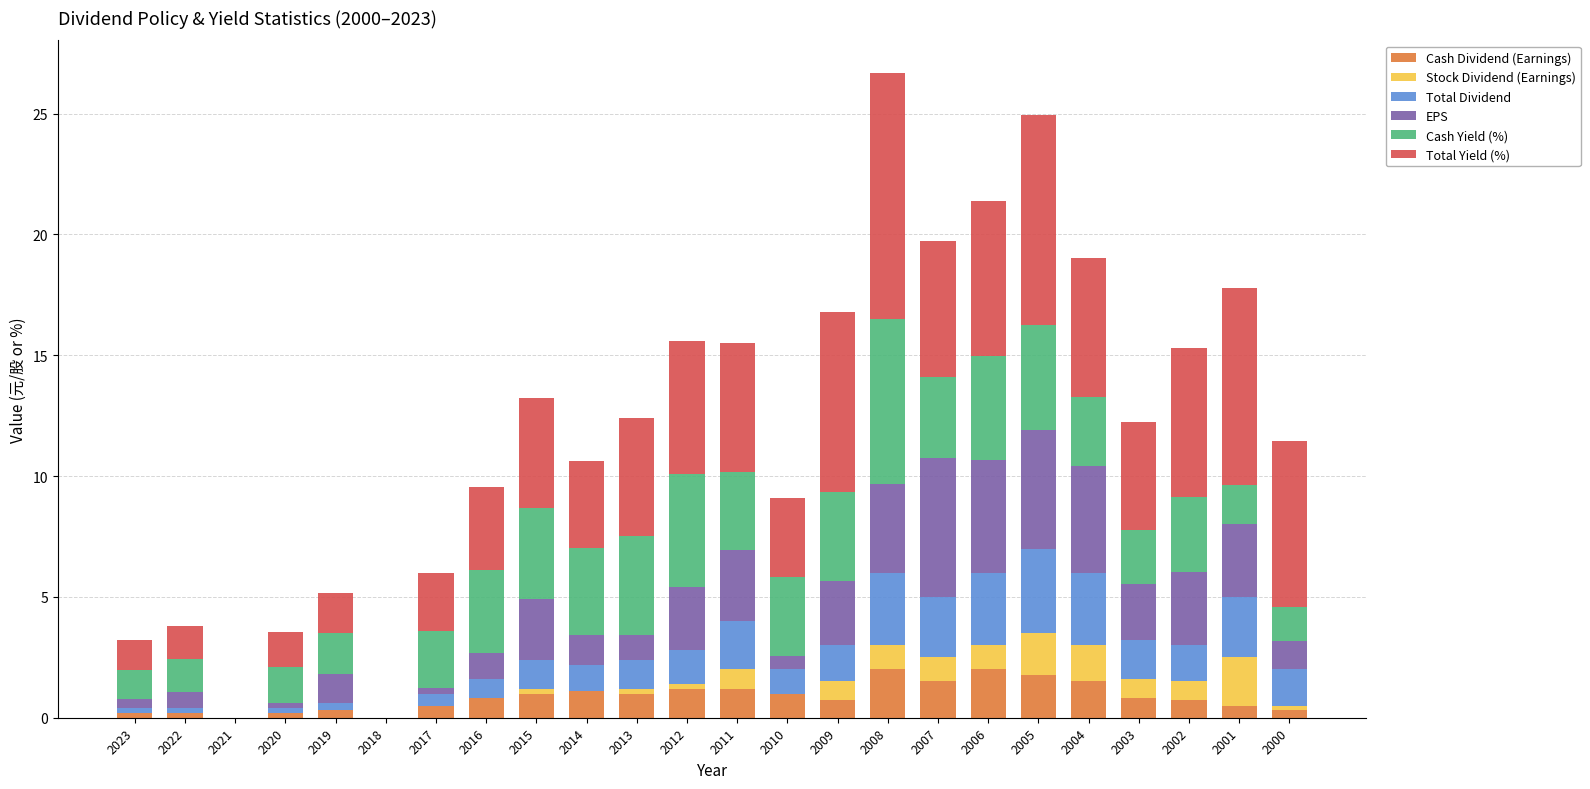

What is the total value across all series at 2006?

21.4